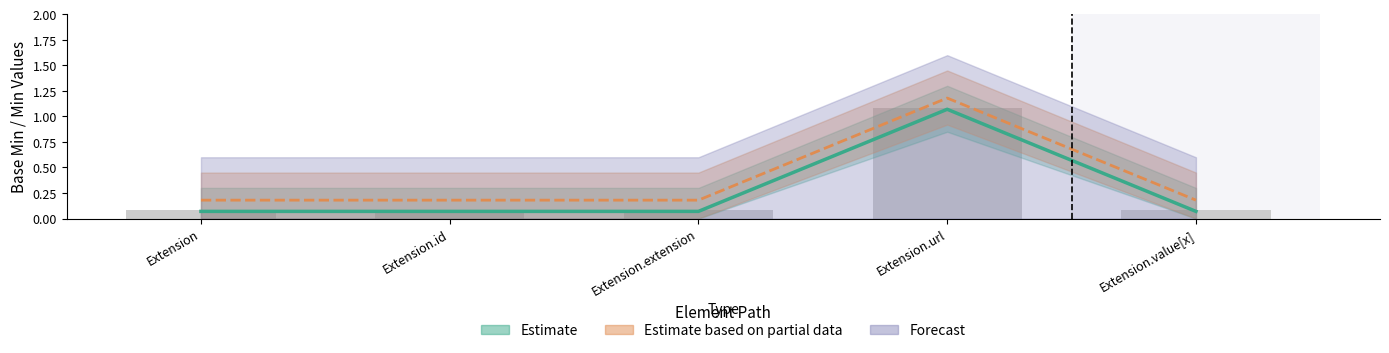

What is the approximate value of Base Min at Extension.extension?

0.2